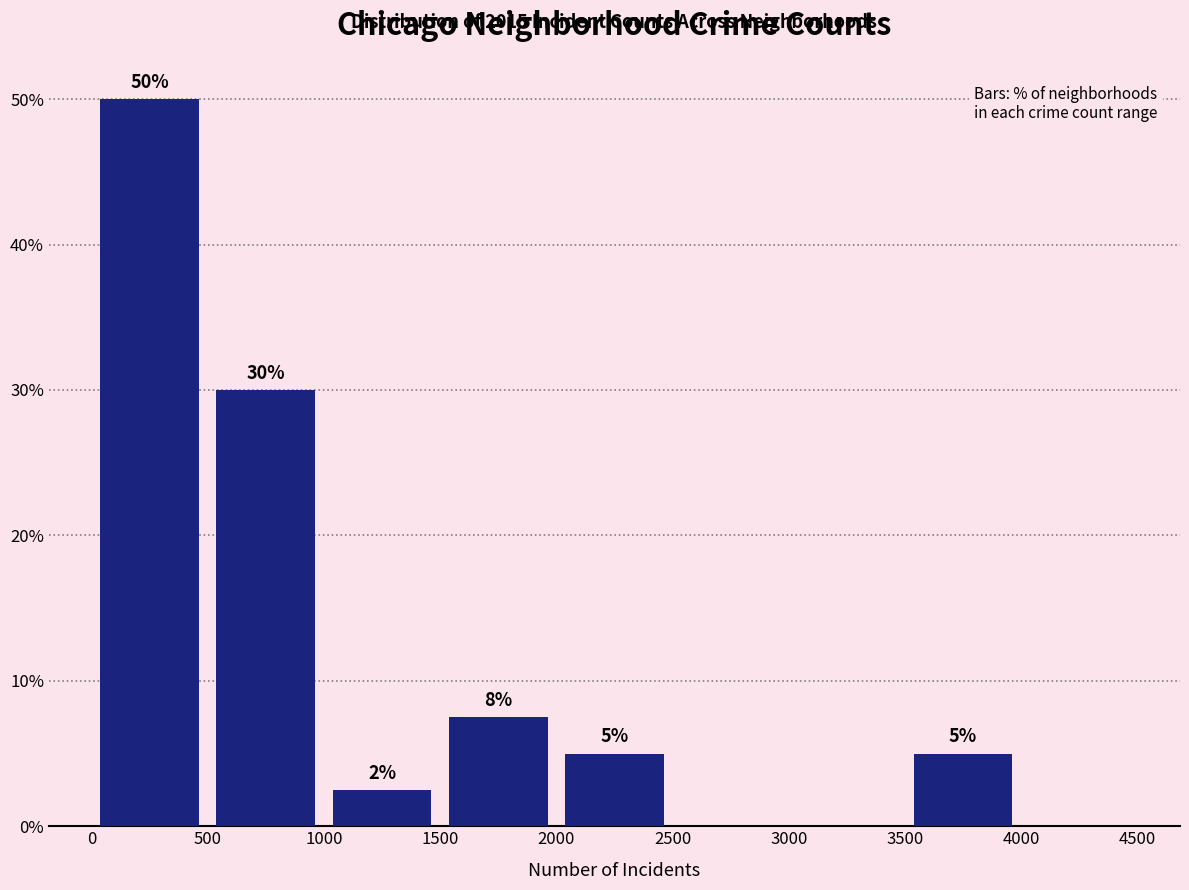

Over which range of the x-axis is the bar tallest?

0 to 500